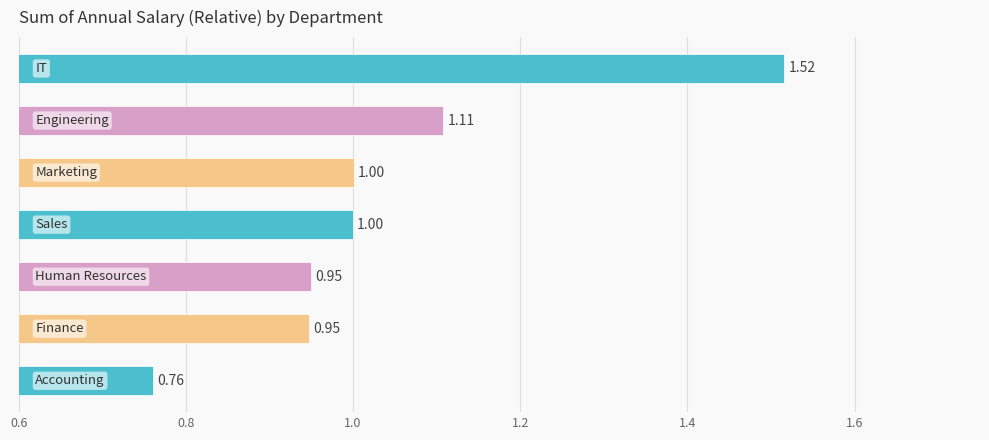

What is the average value?

1.0